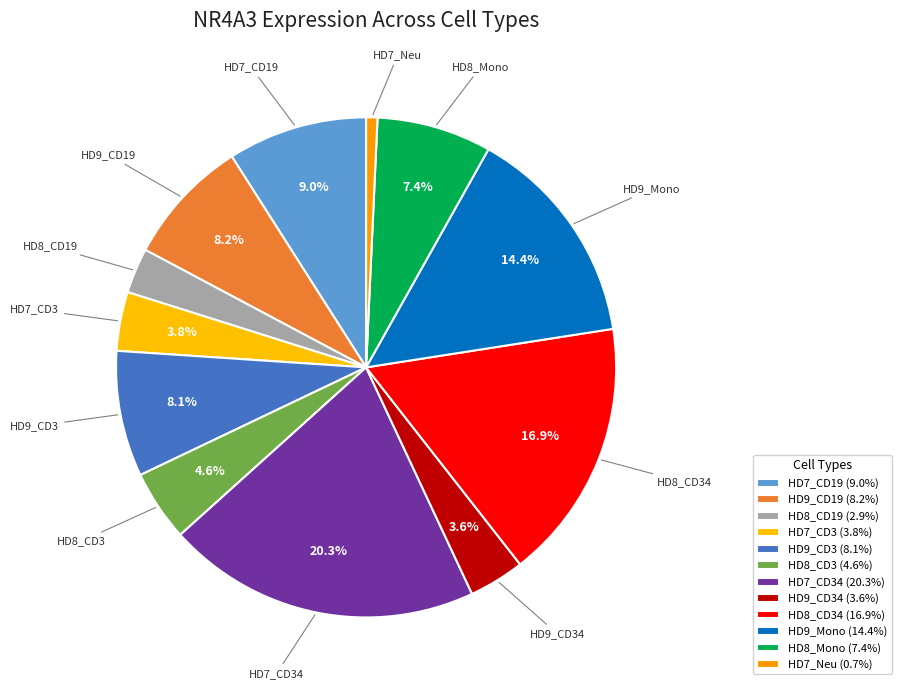

What is the smallest slice in the pie chart?

HD7_Neu